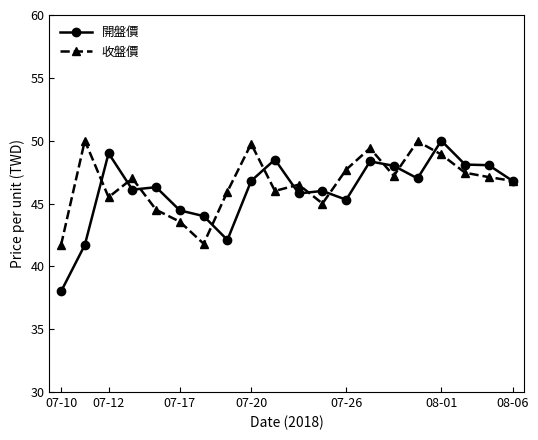

What is the smallest value displayed?

38.0